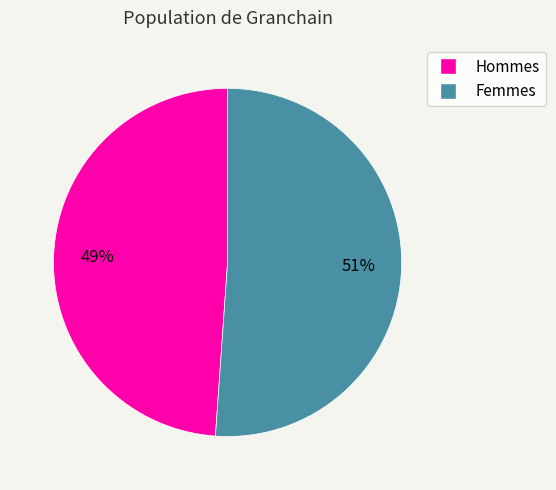

Which category has the biggest portion of the pie?

Femmes